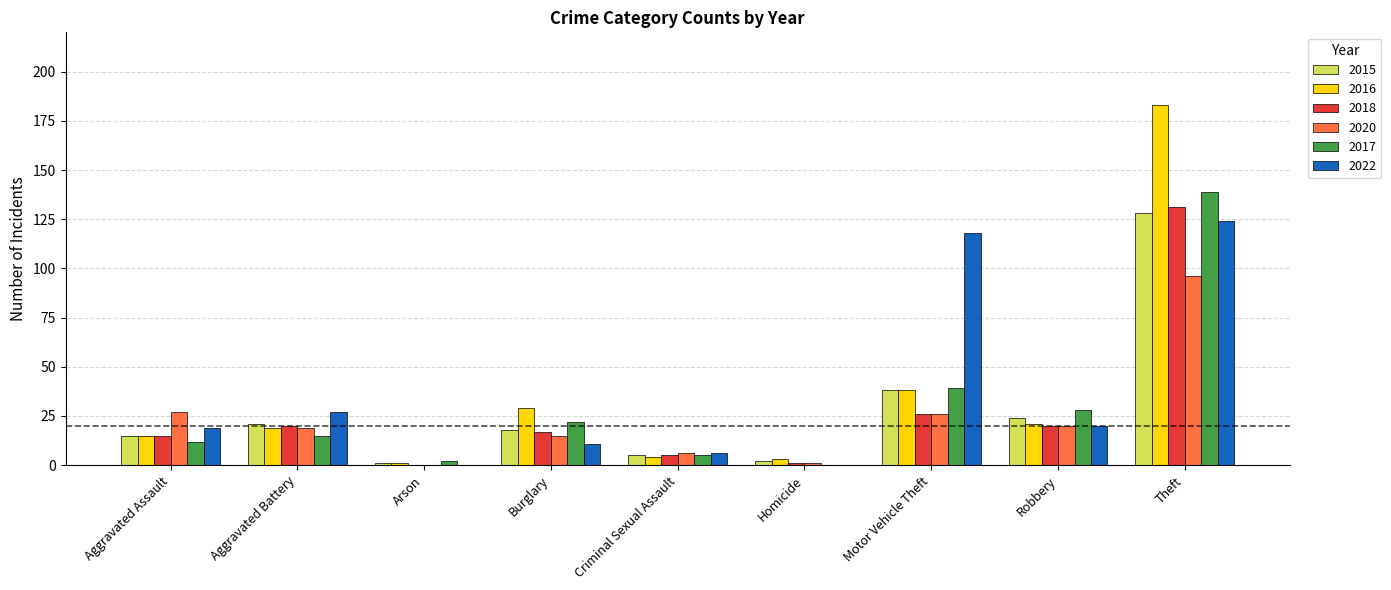

At which label does 2022 reach its peak?

Theft